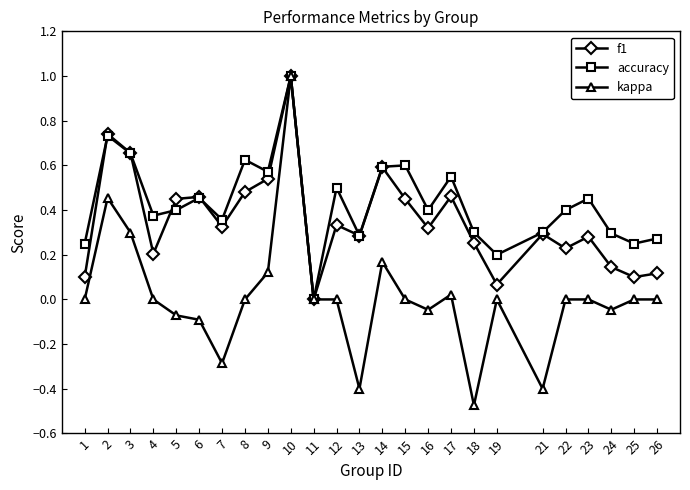

What is the highest value of the f1 series?

1.0